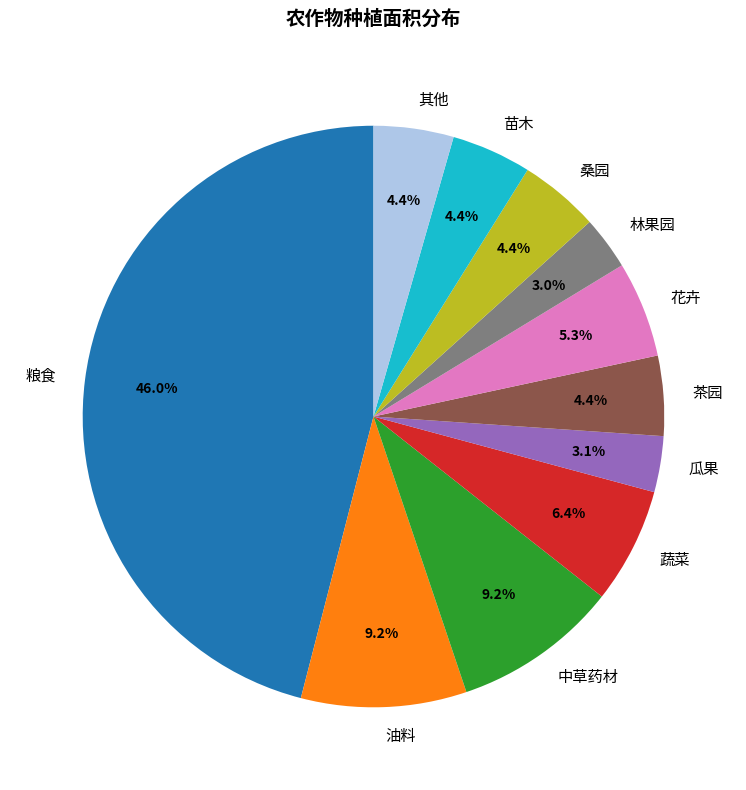

Does 油料 account for over 50% of the chart?

No